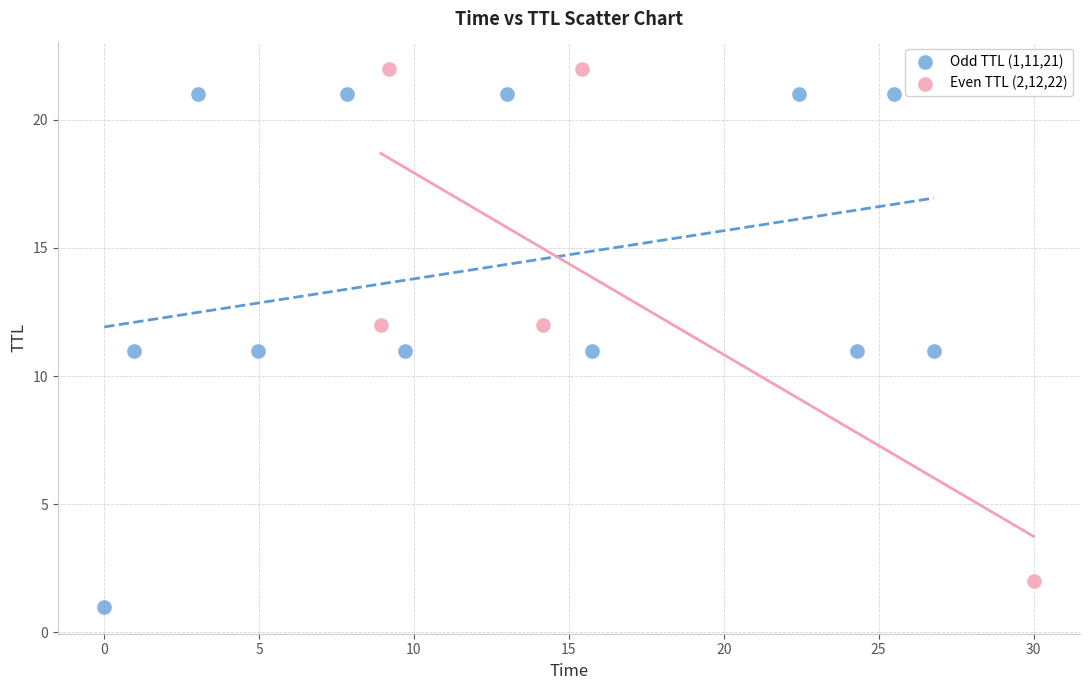

Which series contains the lowest Y value?

Odd TTL (1,11,21)